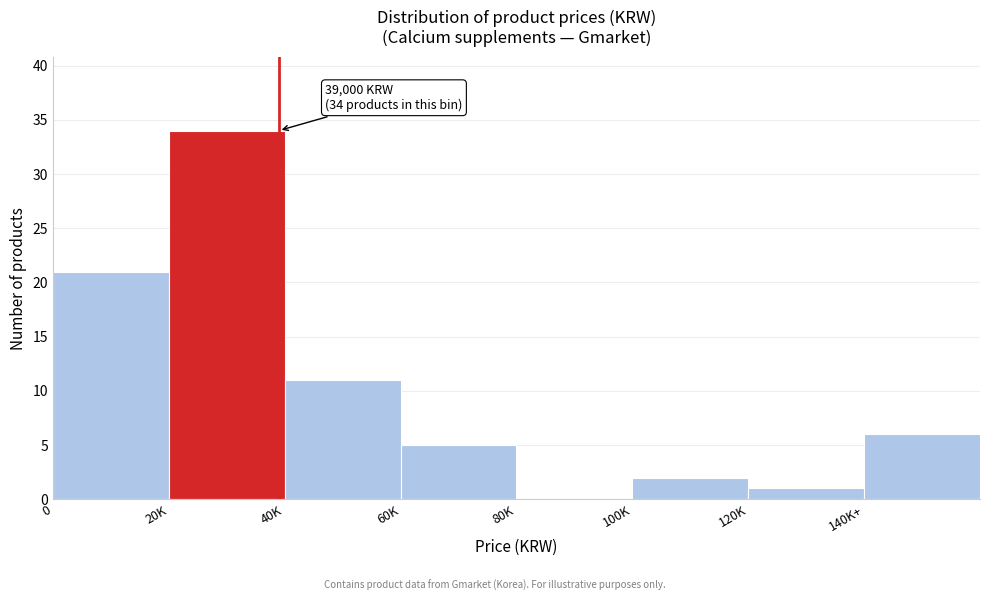

Reading left to right, extract all data points from this chart.

0=21	20K=34	40K=11	60K=5	80K=0	100K=2	120K=1	140K+=6